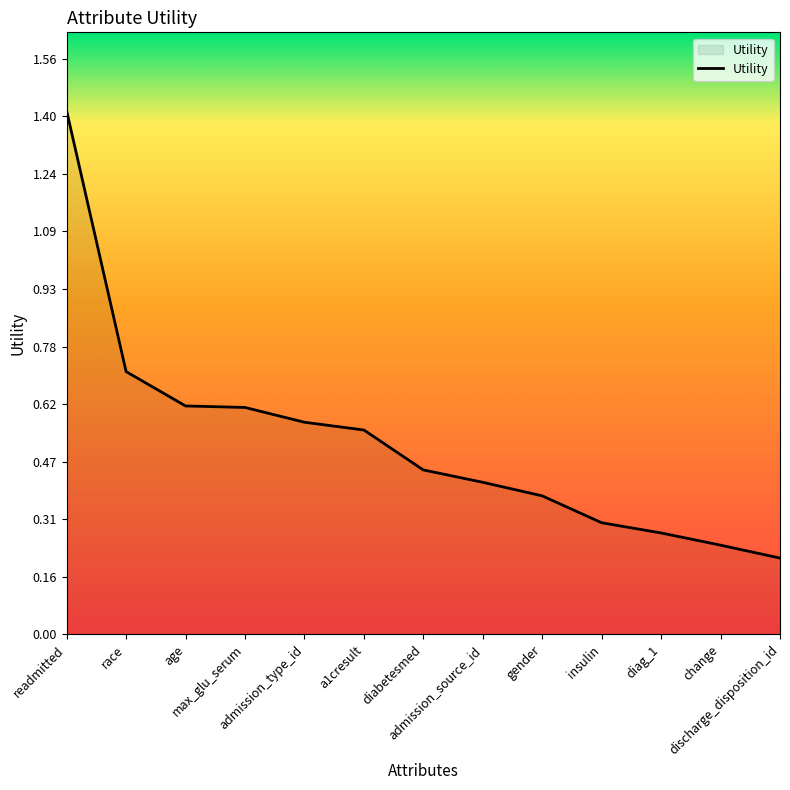

What is the difference between the maximum and minimum values?

1.2